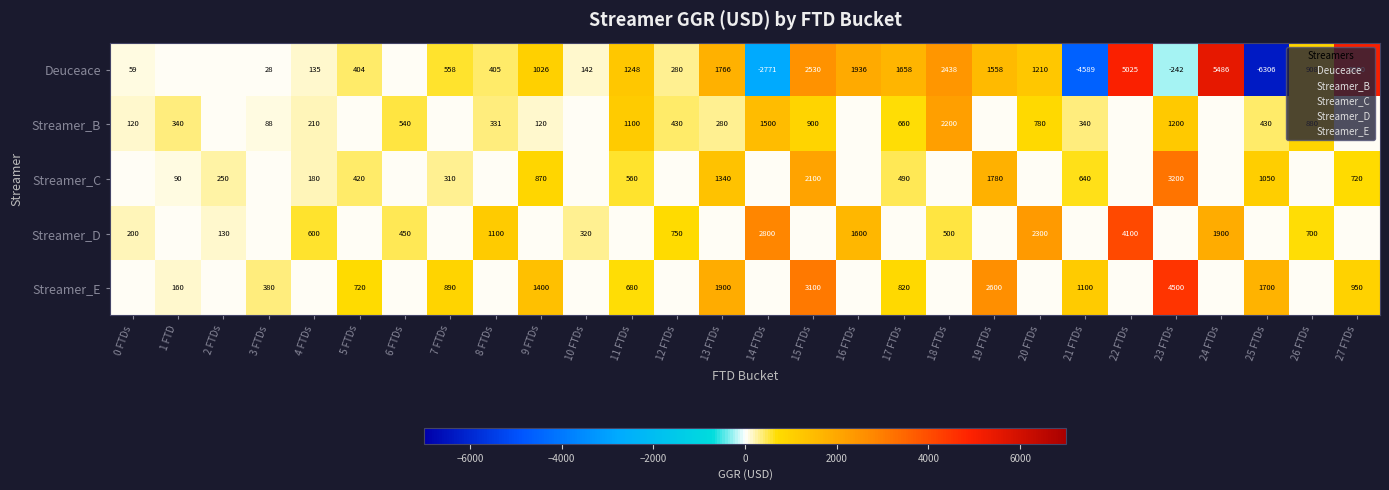

True or false: Streamer_B has a value of 0.0 at 2 FTDs.

True